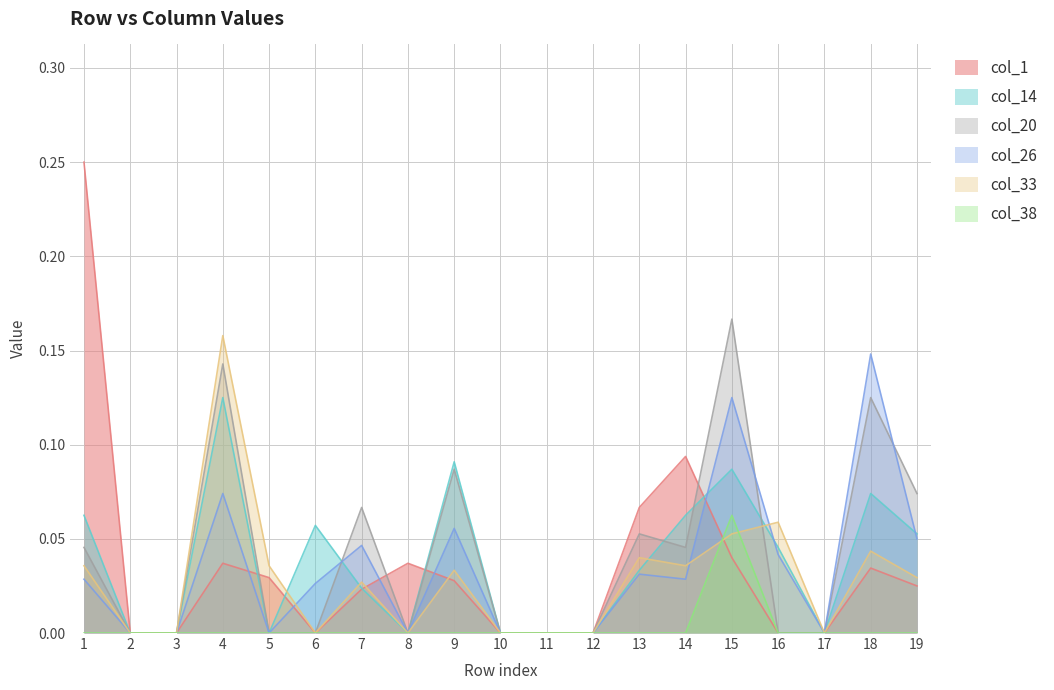

True or false: col_1 has a value of 0.0 at 17.

True